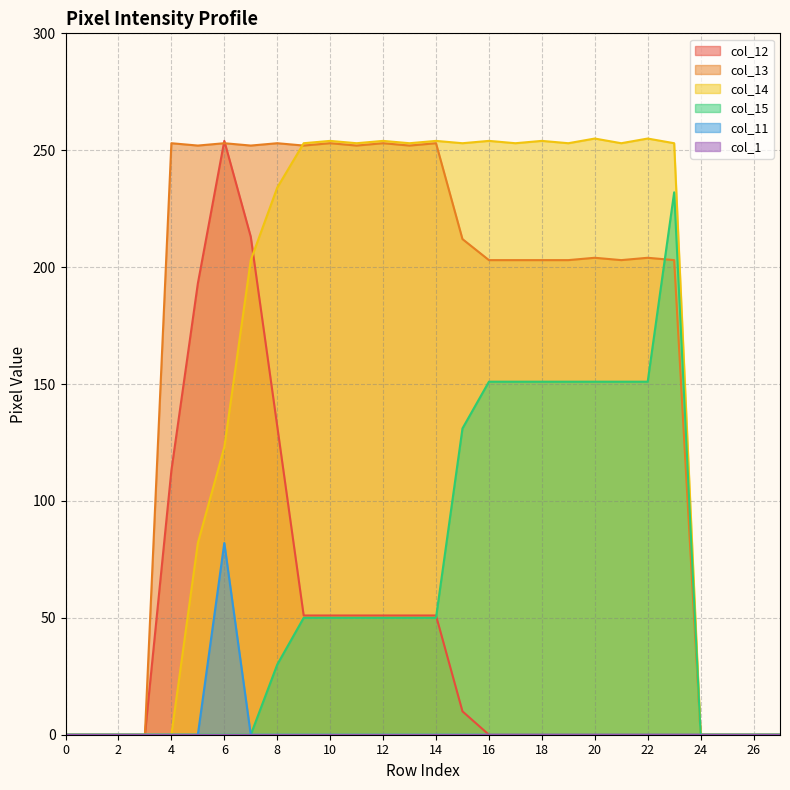

Between 2 and 19, which is larger?

2